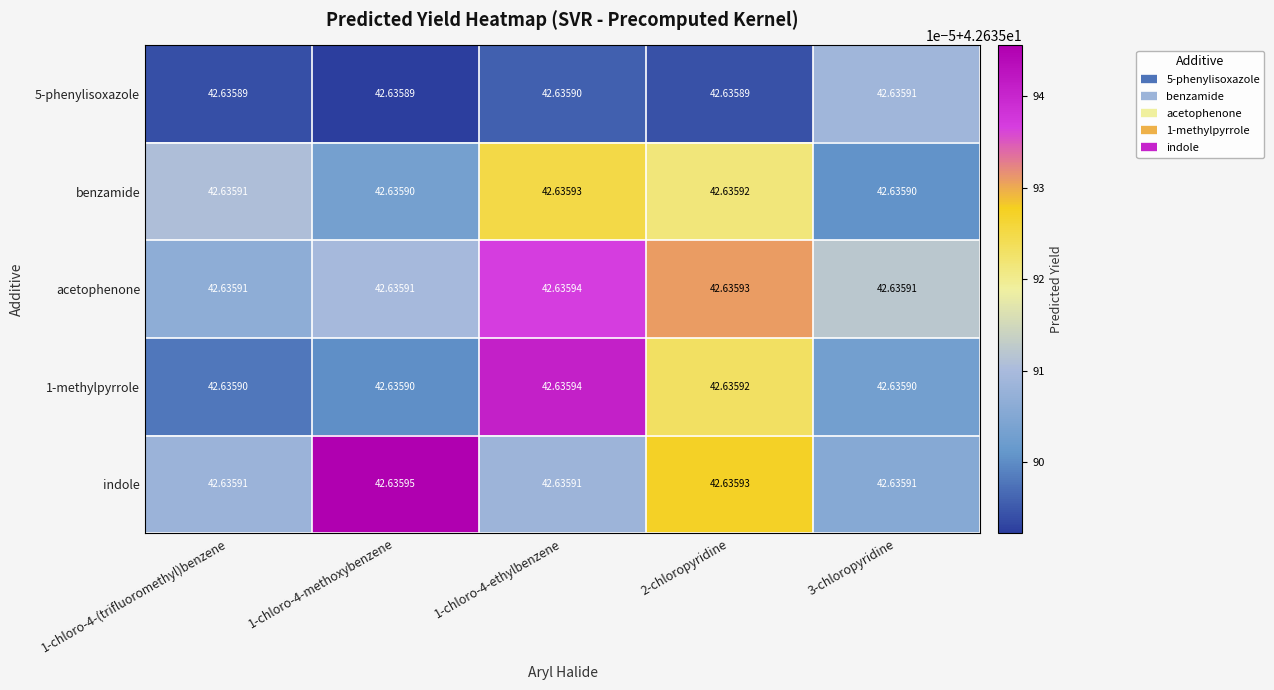

Between 1-chloro-4-(trifluoromethyl)benzene and 1-chloro-4-methoxybenzene, which series saw the biggest shift?

indole